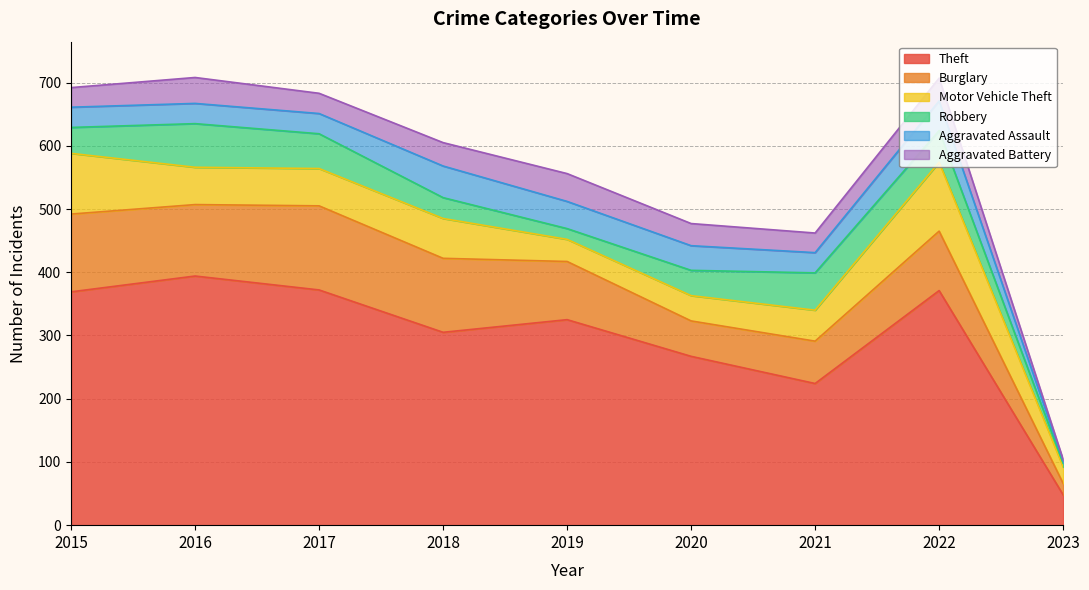

The value of Burglary at 2020 is 56. True or false?

True